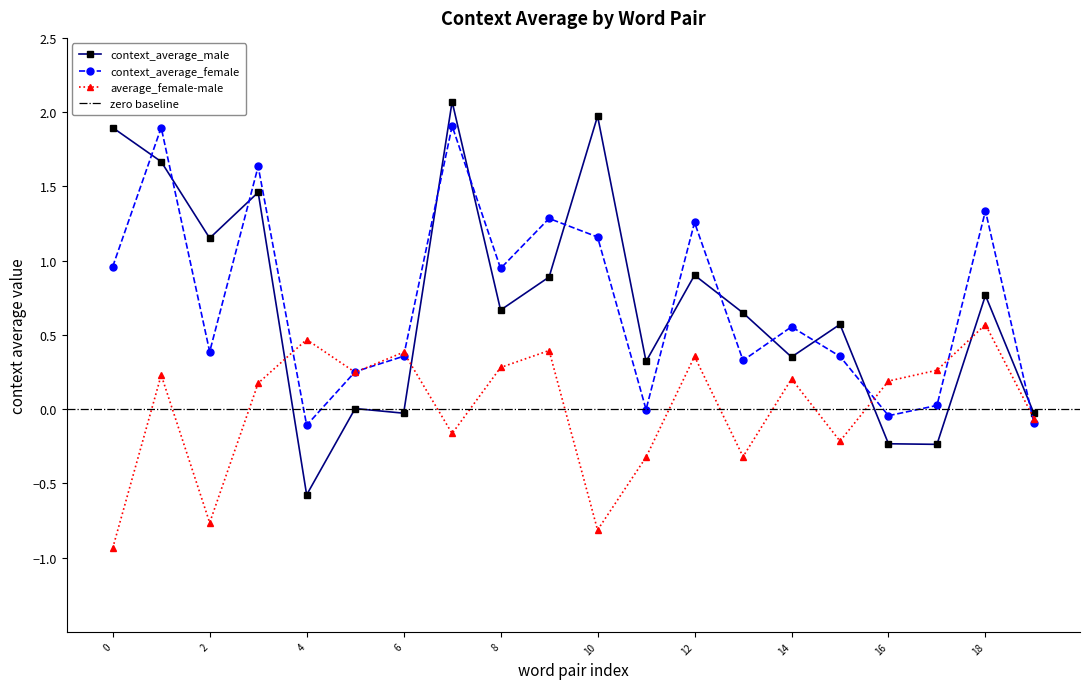

What is the value of the average_female-male point at the 19th from the left?

0.6